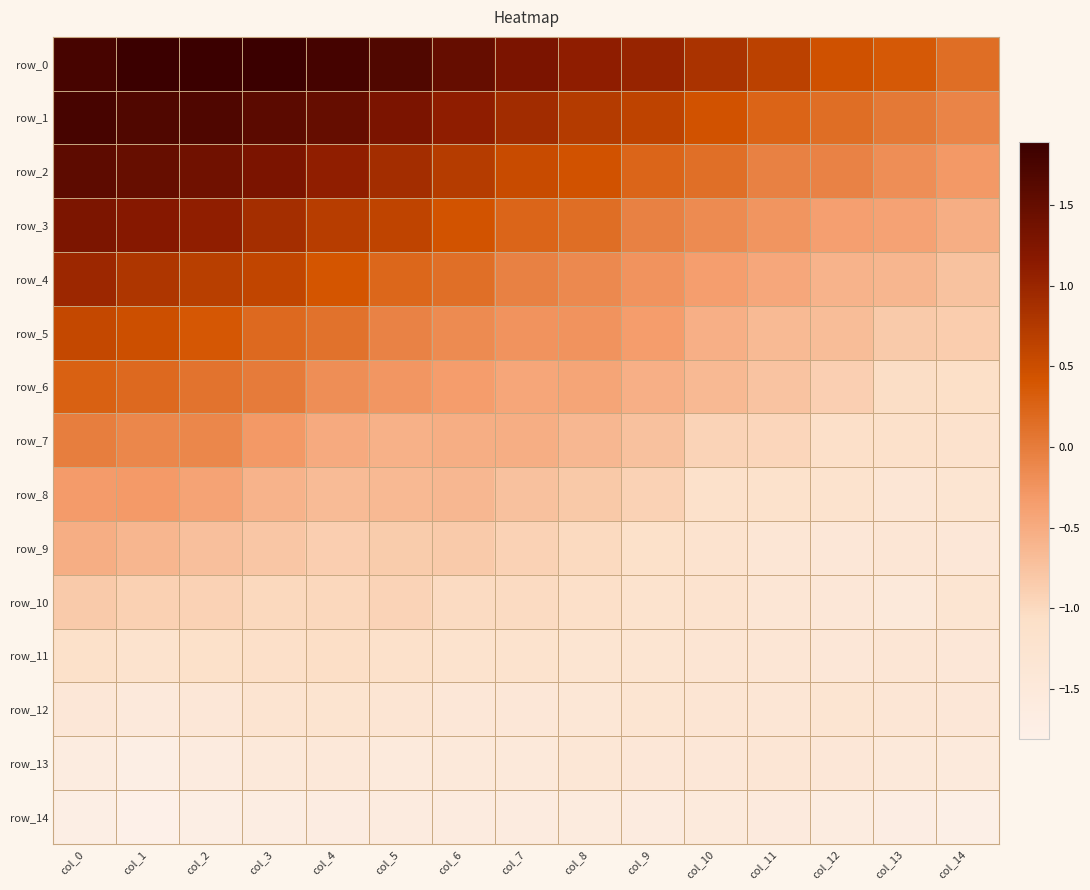

Reading right to left, transcribe all the data shown in this chart.

row_0: col_14=0.1	col_13=0.4	col_12=0.5	col_11=0.7	col_10=0.8	col_9=1.0	col_8=1.1	col_7=1.3	col_6=1.5	col_5=1.7	col_4=1.8	col_3=1.9	col_2=1.9	col_1=1.9	col_0=1.8
row_1: col_14=-0.1	col_13=0.0	col_12=0.1	col_11=0.2	col_10=0.4	col_9=0.6	col_8=0.7	col_7=0.9	col_6=1.1	col_5=1.3	col_4=1.5	col_3=1.6	col_2=1.7	col_1=1.7	col_0=1.8
row_2: col_14=-0.3	col_13=-0.2	col_12=-0.1	col_11=-0.1	col_10=0.1	col_9=0.2	col_8=0.4	col_7=0.5	col_6=0.7	col_5=0.9	col_4=1.1	col_3=1.3	col_2=1.4	col_1=1.5	col_0=1.6
row_3: col_14=-0.5	col_13=-0.4	col_12=-0.4	col_11=-0.3	col_10=-0.2	col_9=-0.1	col_8=0.1	col_7=0.2	col_6=0.4	col_5=0.6	col_4=0.7	col_3=0.9	col_2=1.1	col_1=1.2	col_0=1.3
row_4: col_14=-0.7	col_13=-0.6	col_12=-0.6	col_11=-0.5	col_10=-0.3	col_9=-0.2	col_8=-0.1	col_7=-0.1	col_6=0.1	col_5=0.2	col_4=0.4	col_3=0.6	col_2=0.7	col_1=0.8	col_0=1.0
row_5: col_14=-0.9	col_13=-0.8	col_12=-0.7	col_11=-0.7	col_10=-0.5	col_9=-0.3	col_8=-0.2	col_7=-0.2	col_6=-0.2	col_5=-0.1	col_4=0.1	col_3=0.2	col_2=0.4	col_1=0.5	col_0=0.6
row_6: col_14=-1.1	col_13=-1.0	col_12=-0.9	col_11=-0.8	col_10=-0.6	col_9=-0.5	col_8=-0.4	col_7=-0.4	col_6=-0.3	col_5=-0.3	col_4=-0.2	col_3=0.0	col_2=0.1	col_1=0.2	col_0=0.3
row_7: col_14=-1.2	col_13=-1.2	col_12=-1.1	col_11=-1.0	col_10=-0.9	col_9=-0.7	col_8=-0.6	col_7=-0.5	col_6=-0.5	col_5=-0.6	col_4=-0.5	col_3=-0.3	col_2=-0.1	col_1=-0.1	col_0=-0.0
row_8: col_14=-1.3	col_13=-1.4	col_12=-1.2	col_11=-1.2	col_10=-1.1	col_9=-0.9	col_8=-0.8	col_7=-0.7	col_6=-0.6	col_5=-0.7	col_4=-0.7	col_3=-0.6	col_2=-0.4	col_1=-0.3	col_0=-0.3
row_9: col_14=-1.4	col_13=-1.4	col_12=-1.4	col_11=-1.4	col_10=-1.2	col_9=-1.1	col_8=-1.0	col_7=-0.9	col_6=-0.8	col_5=-0.8	col_4=-0.9	col_3=-0.8	col_2=-0.7	col_1=-0.6	col_0=-0.5
row_10: col_14=-1.3	col_13=-1.5	col_12=-1.4	col_11=-1.4	col_10=-1.2	col_9=-1.2	col_8=-1.1	col_7=-1.0	col_6=-1.0	col_5=-0.9	col_4=-1.0	col_3=-1.0	col_2=-0.9	col_1=-0.9	col_0=-0.8
row_11: col_14=-1.4	col_13=-1.4	col_12=-1.4	col_11=-1.4	col_10=-1.3	col_9=-1.3	col_8=-1.3	col_7=-1.2	col_6=-1.2	col_5=-1.1	col_4=-1.1	col_3=-1.1	col_2=-1.1	col_1=-1.2	col_0=-1.1
row_12: col_14=-1.4	col_13=-1.4	col_12=-1.3	col_11=-1.4	col_10=-1.3	col_9=-1.3	col_8=-1.4	col_7=-1.4	col_6=-1.4	col_5=-1.3	col_4=-1.3	col_3=-1.3	col_2=-1.4	col_1=-1.5	col_0=-1.4
row_13: col_14=-1.5	col_13=-1.5	col_12=-1.4	col_11=-1.4	col_10=-1.4	col_9=-1.4	col_8=-1.4	col_7=-1.5	col_6=-1.5	col_5=-1.5	col_4=-1.5	col_3=-1.5	col_2=-1.6	col_1=-1.7	col_0=-1.6
row_14: col_14=-1.8	col_13=-1.7	col_12=-1.6	col_11=-1.6	col_10=-1.5	col_9=-1.6	col_8=-1.6	col_7=-1.6	col_6=-1.6	col_5=-1.6	col_4=-1.7	col_3=-1.7	col_2=-1.7	col_1=-1.8	col_0=-1.7